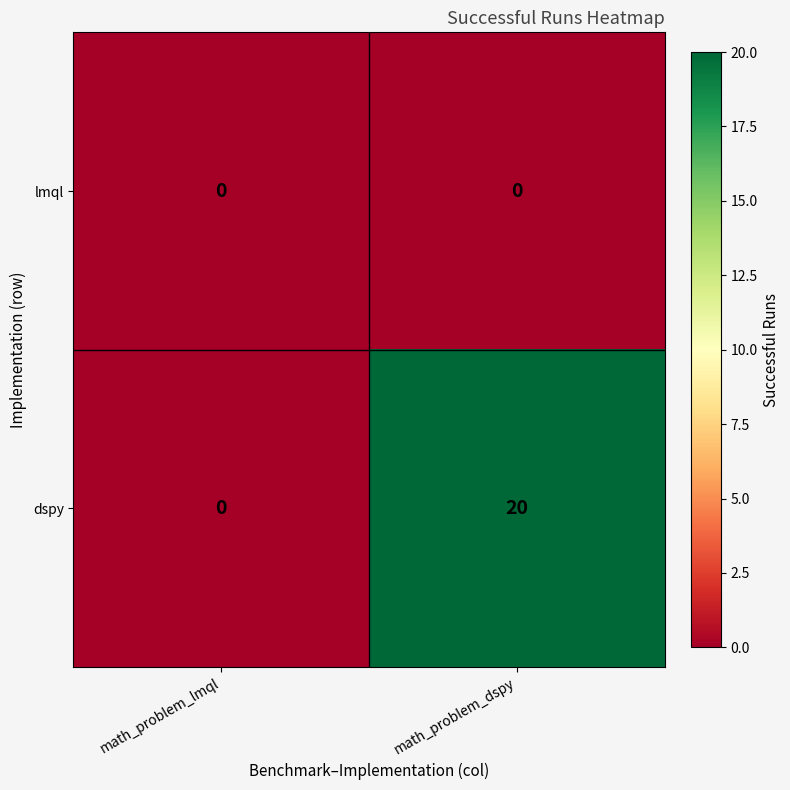

At which category is the sum across all series the highest?

math_problem_dspy